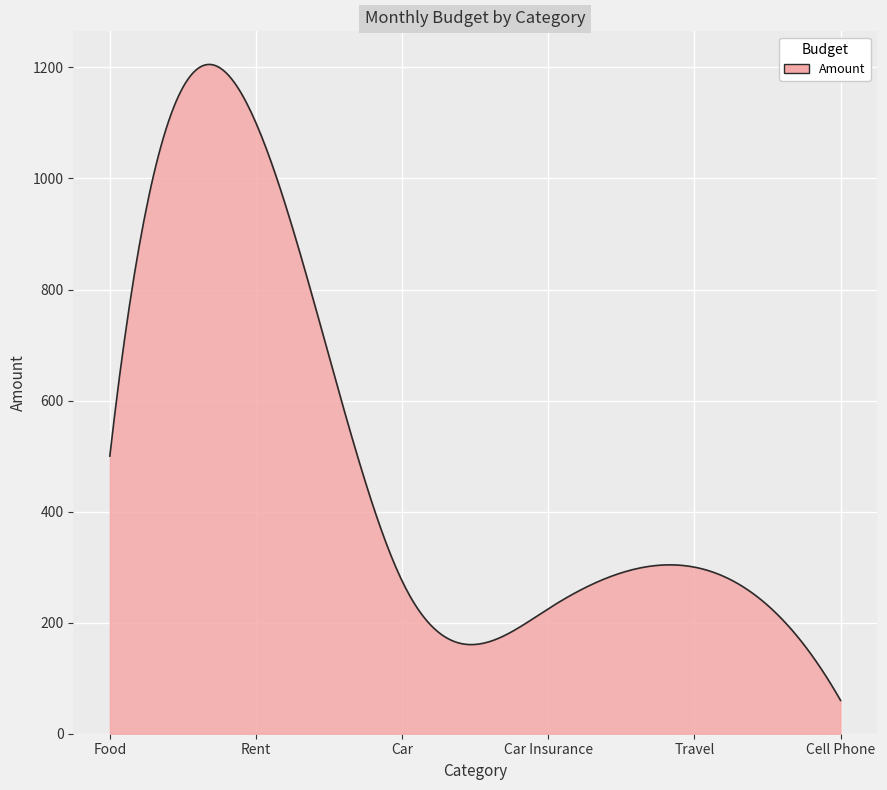

What is the minimum value shown in the chart?

60.0